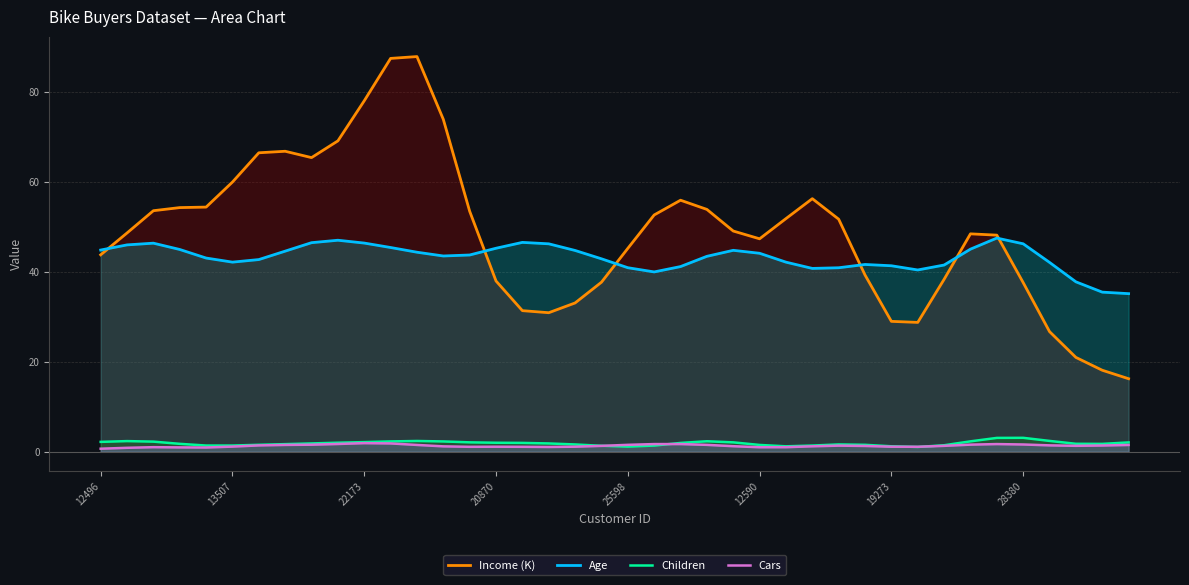

What is the approximate value of Children at 12496?

2.2